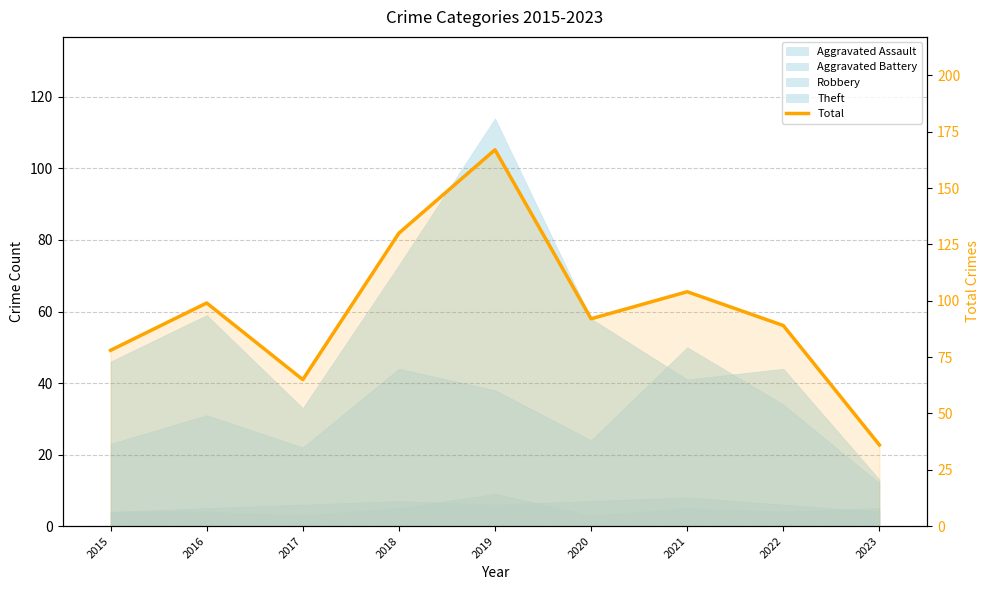

Approximately how many times larger is the value at 2017 compared to 2015?

0.8